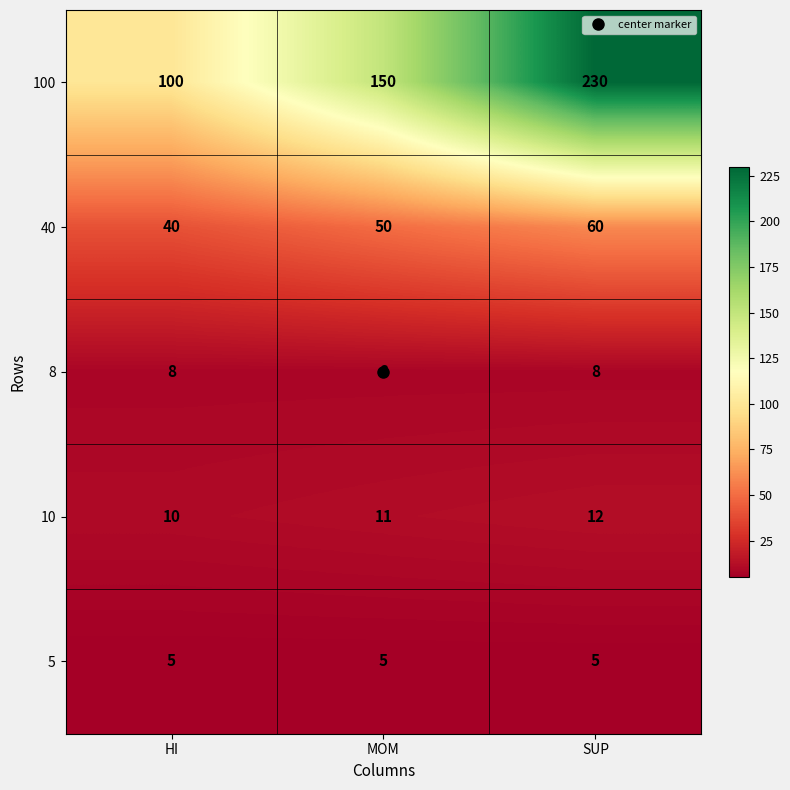

What is the average value of the 5 series?

5